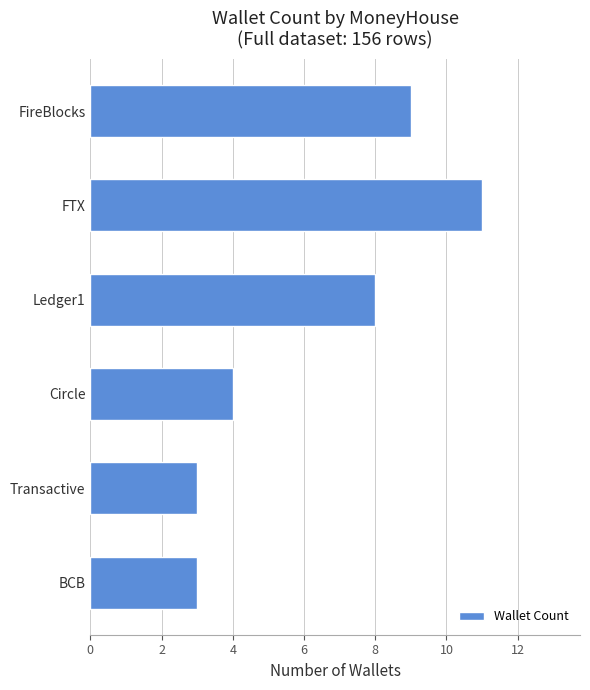

What is the ratio of the value at BCB to the value at FTX?

0.3